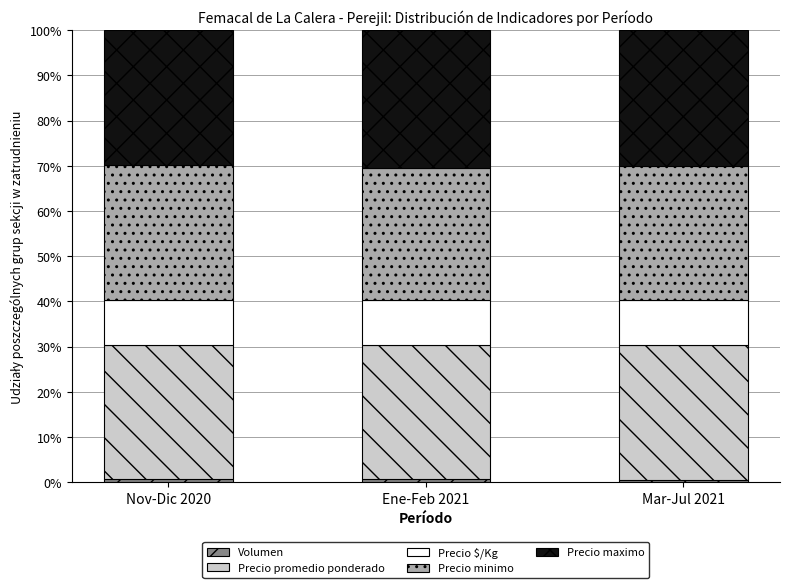

At which label is Precio promedio ponderado closest to 29?

Nov-Dic 2020